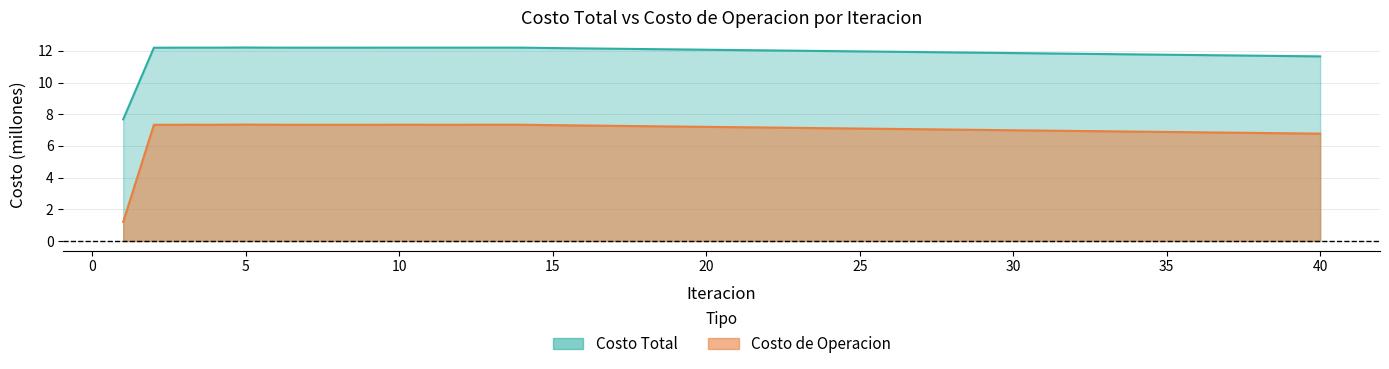

How many data points in Costo Total are above 12?

22